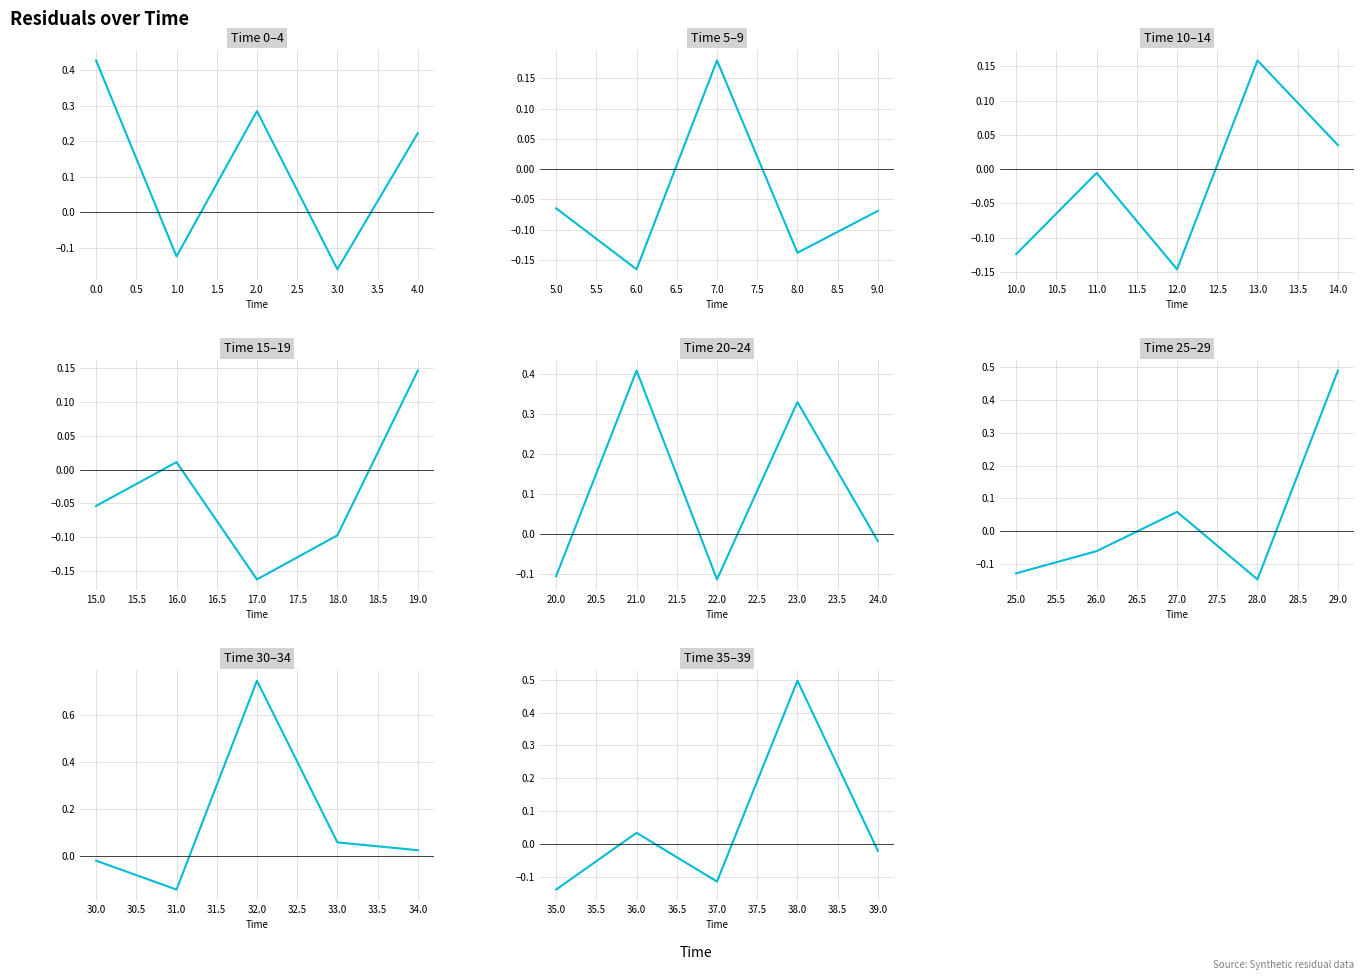

How many lines are shown in the chart?

1